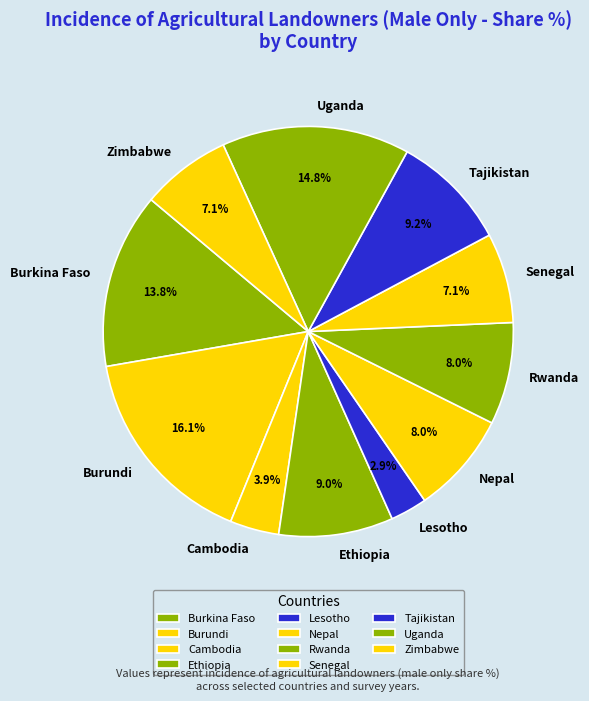

To the nearest percent, what percentage of the pie is Tajikistan?

9%